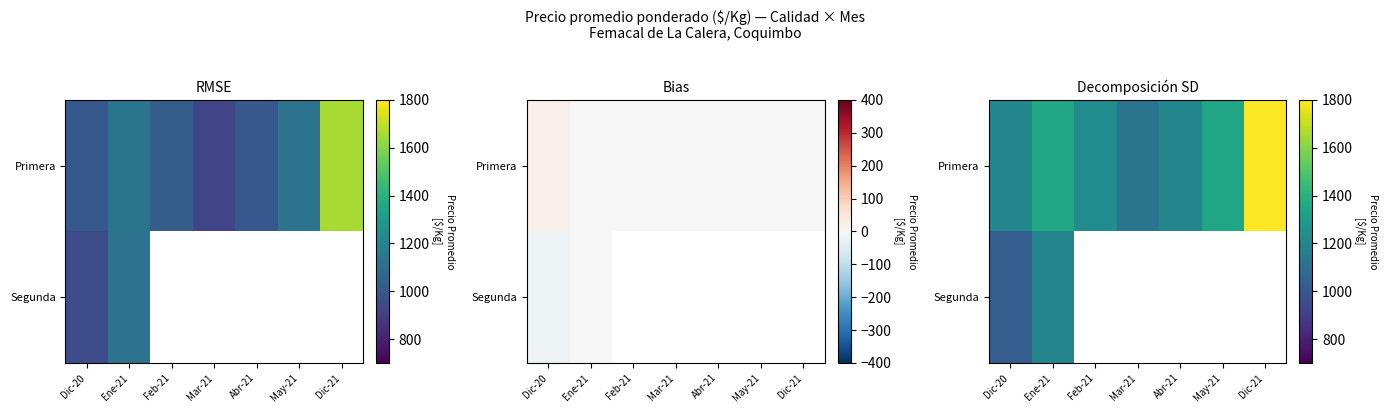

Which category has the lowest value in the Primera series?

Mar-21